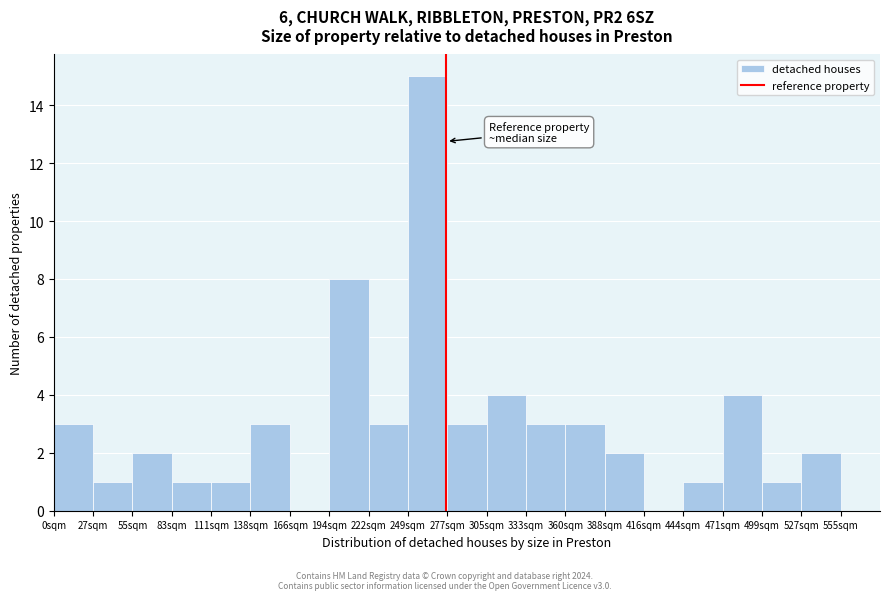

Reading left to right, list every bar in this chart as the range it spans on the x-axis followed by its height. Neither the bar edges nor the heights are printed on the chart, so give them approximately, as read against the axes.

0 to 30: 3
30 to 55: 1
55 to 85: 2
85 to 110: 1
110 to 140: 1
140 to 165: 3
165 to 195: 0
195 to 220: 8
220 to 250: 3
250 to 280: 15
280 to 305: 3
305 to 335: 4
335 to 360: 3
360 to 390: 3
390 to 415: 2
415 to 445: 0
445 to 470: 1
470 to 500: 4
500 to 525: 1
525 to 555: 2